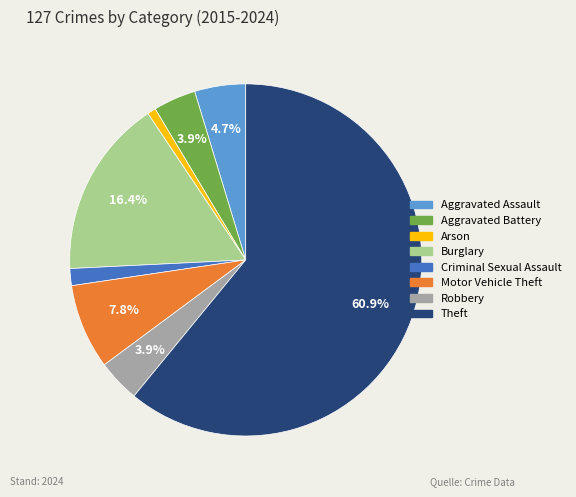

Is it true that Aggravated Assault is 5% of the pie?

True